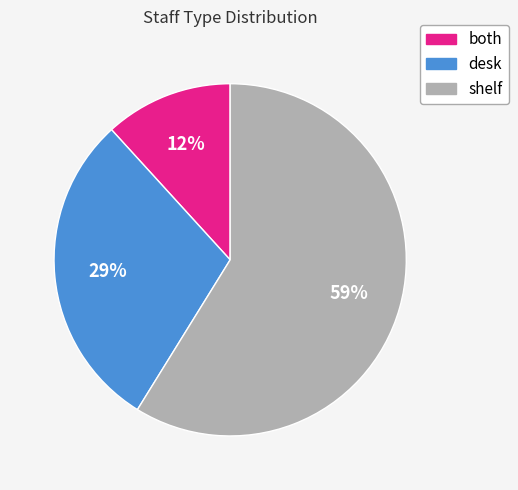

To the nearest percent, what is the difference between the largest and smallest slice percentages?

47%